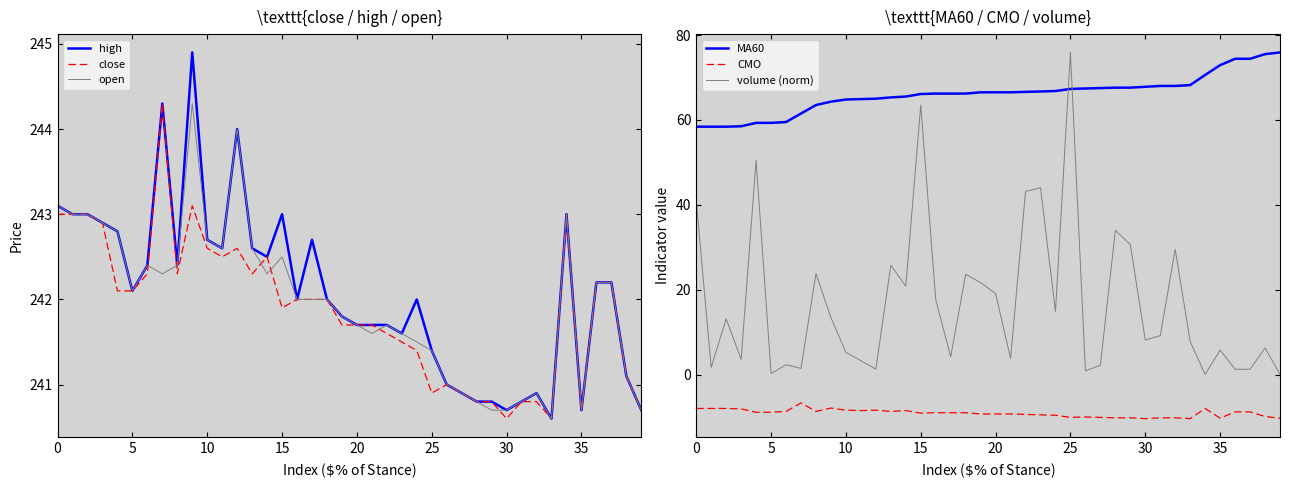

What is the total value across all series at 38?

795.2